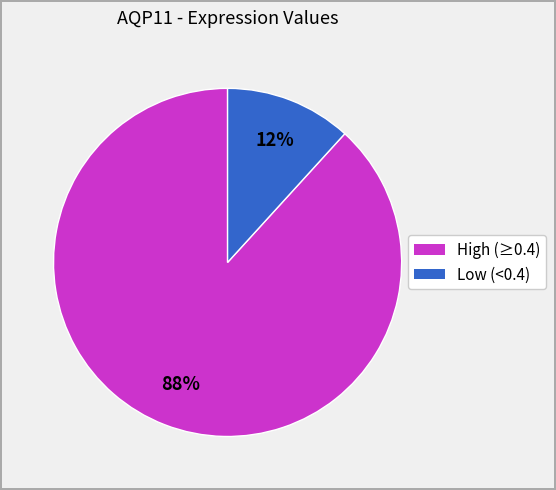

Does any single category account for the majority?

Yes